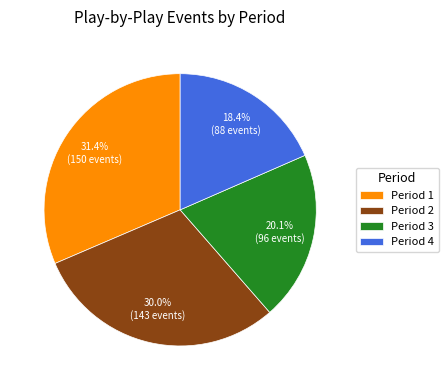

How much of the chart is everything except Period 4?

81.6%